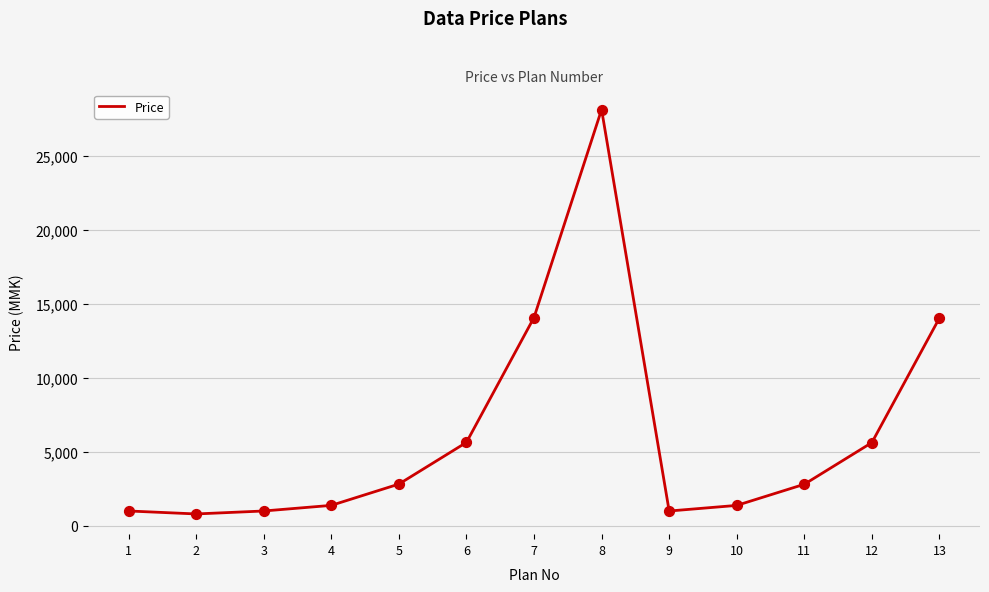

Which has a higher value, 9 or 10?

10